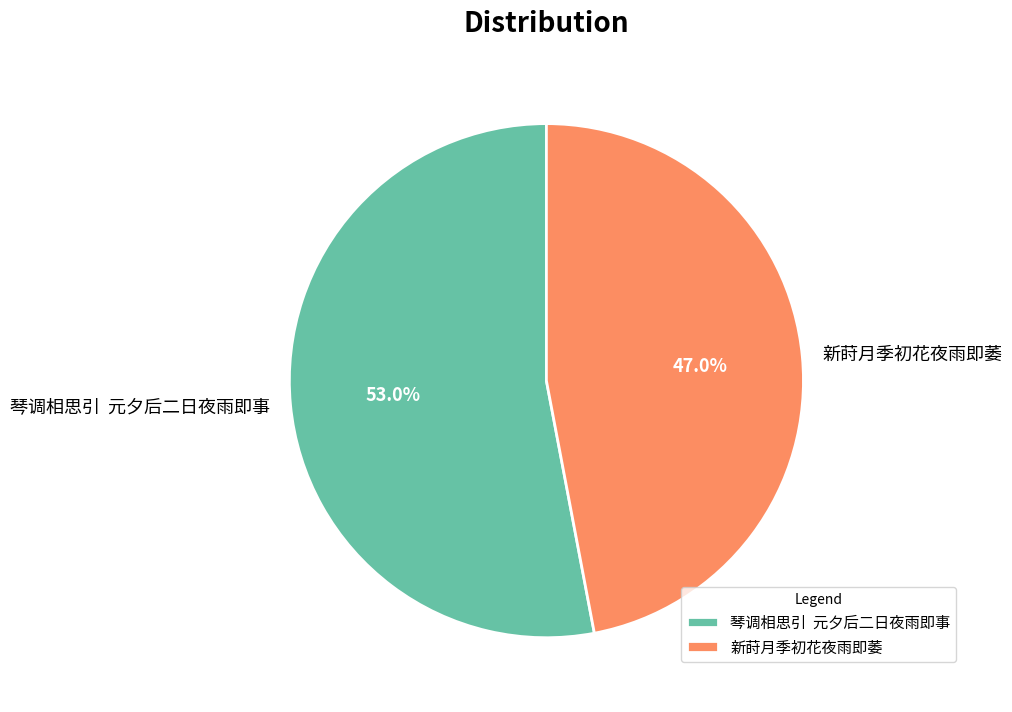

How many segments does this pie chart have?

2